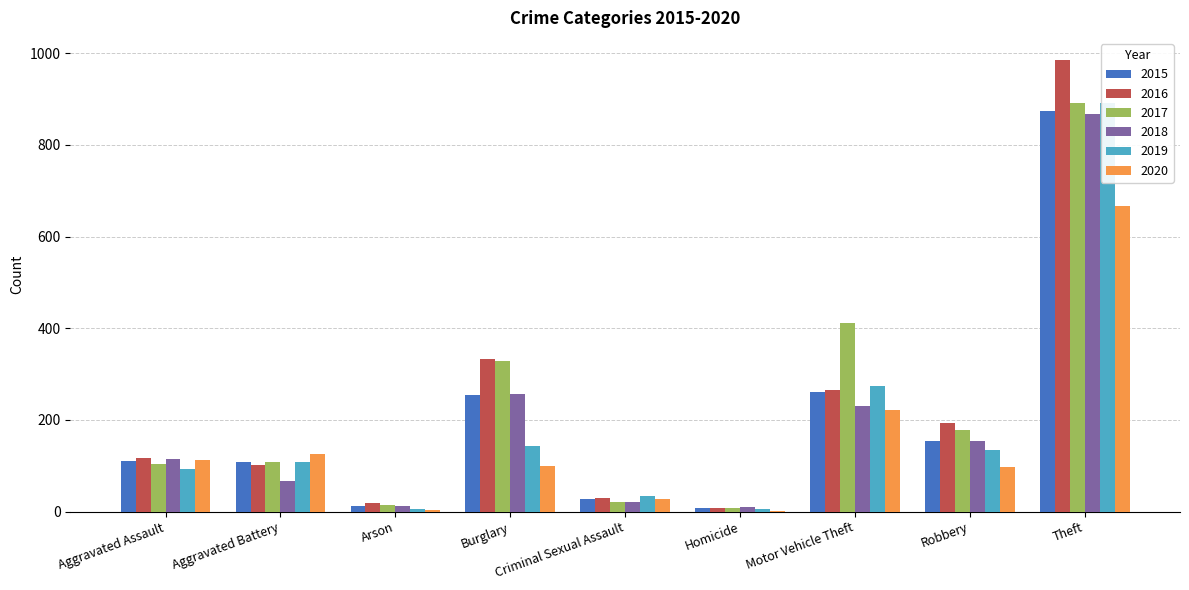

Which series has the largest range (max minus min)?

2016